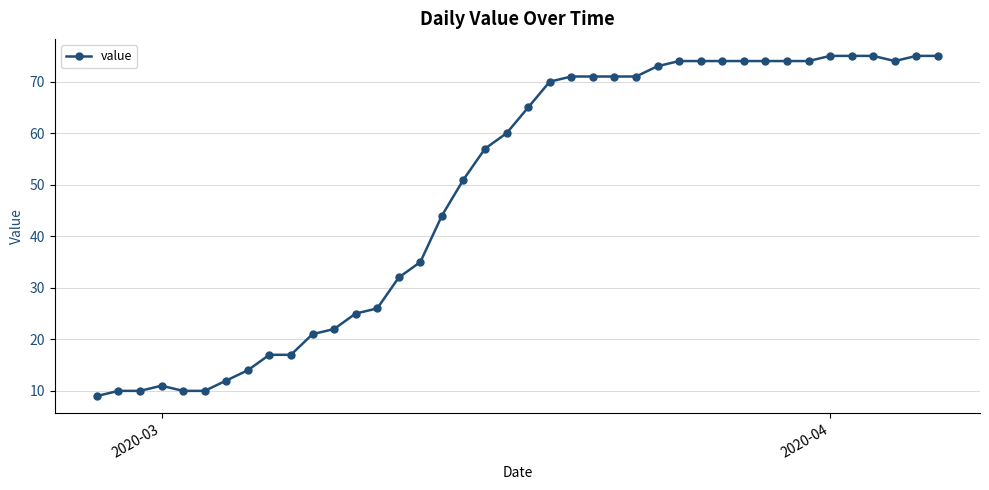

What is the average value?

49